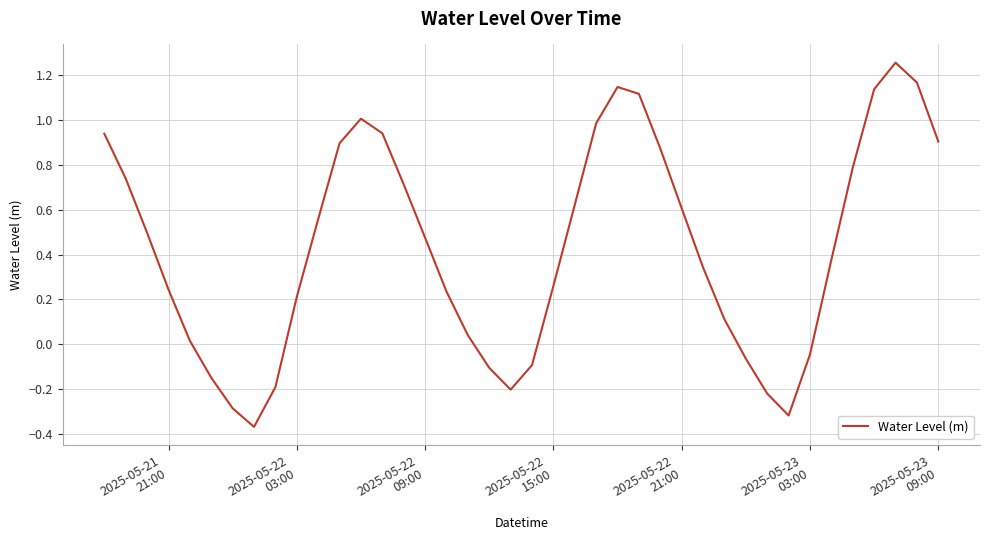

What is the difference between the maximum and minimum values?

1.6